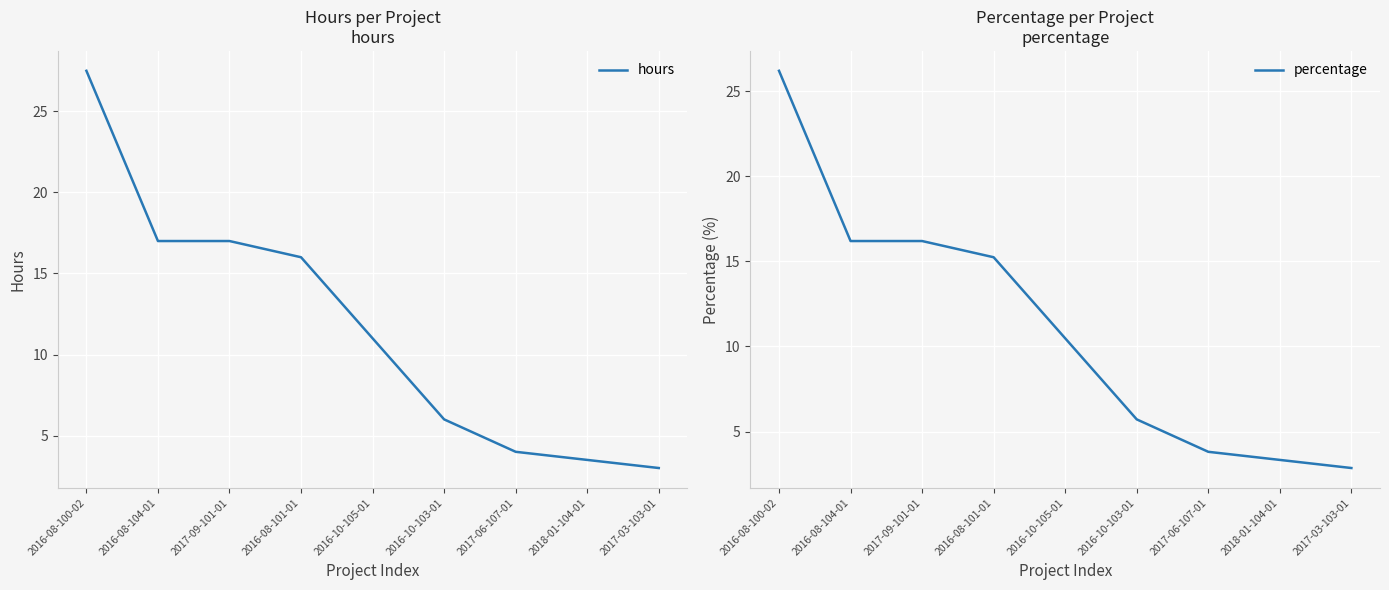

List the labels in order of percentage value, smallest first.

2017-03-103-01, 2018-01-104-01, 2017-06-107-01, 2016-10-103-01, 2016-10-105-01, 2016-08-101-01, 2016-08-104-01, 2017-09-101-01, 2016-08-100-02